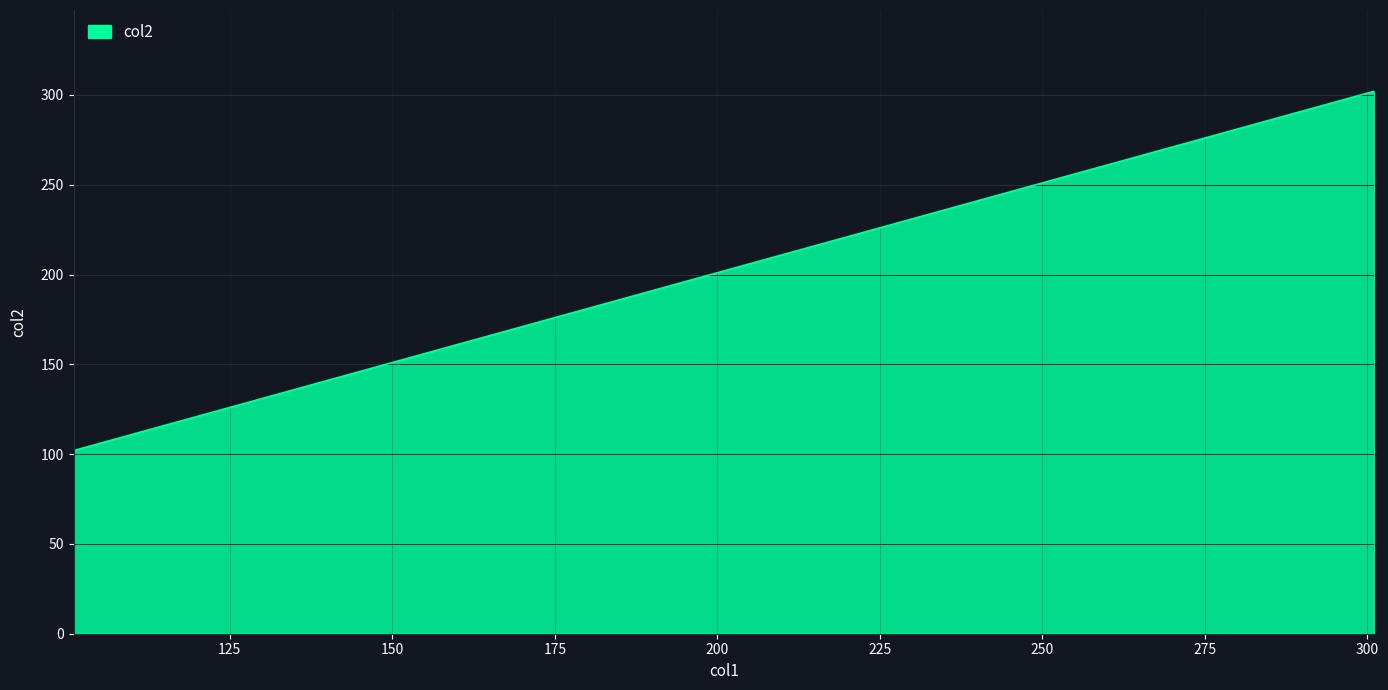

What is the maximum value shown in the chart?

302